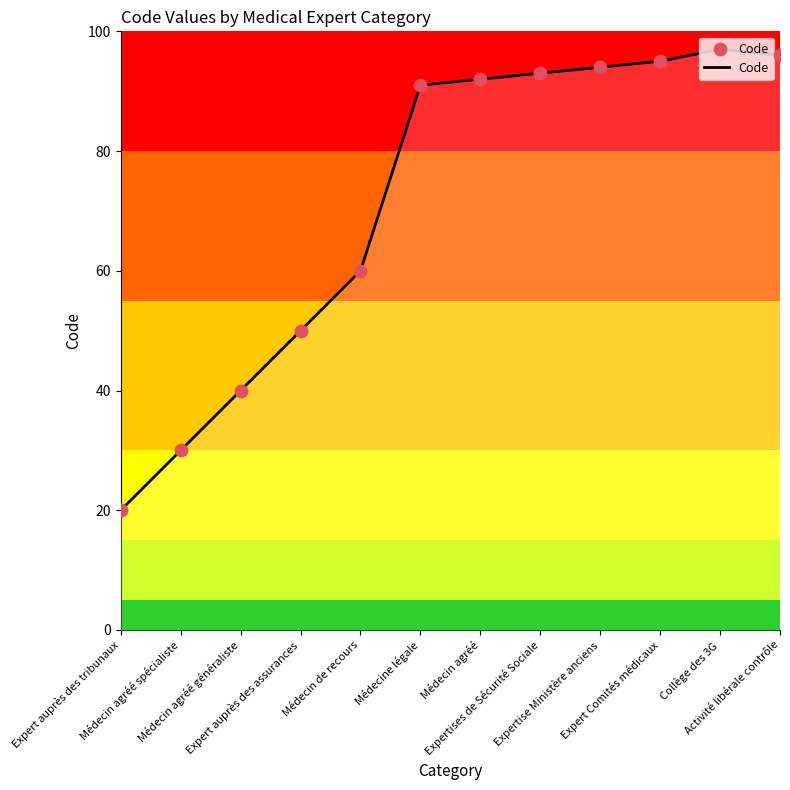

Approximately how many times larger is the value at Activité libérale contrôle compared to Collège des 3G?

1.0